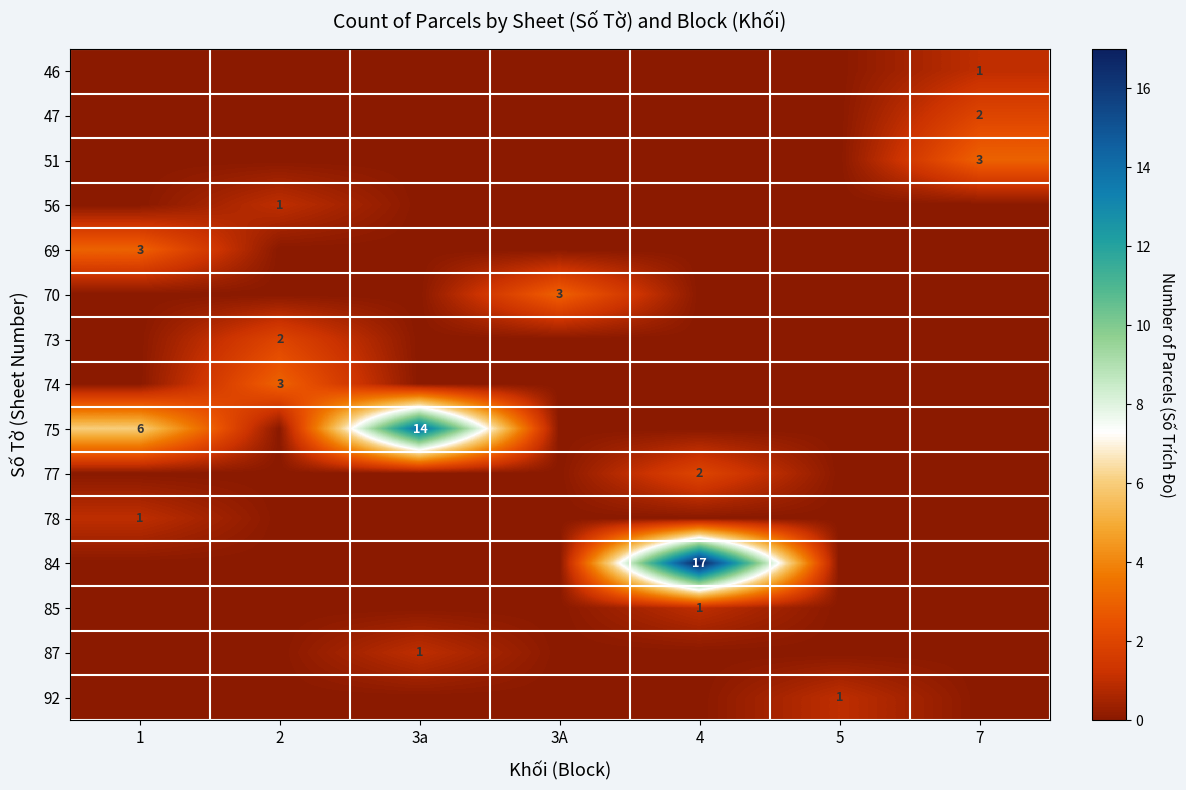

True or false: 70 has a value of 4 at 3A.

False